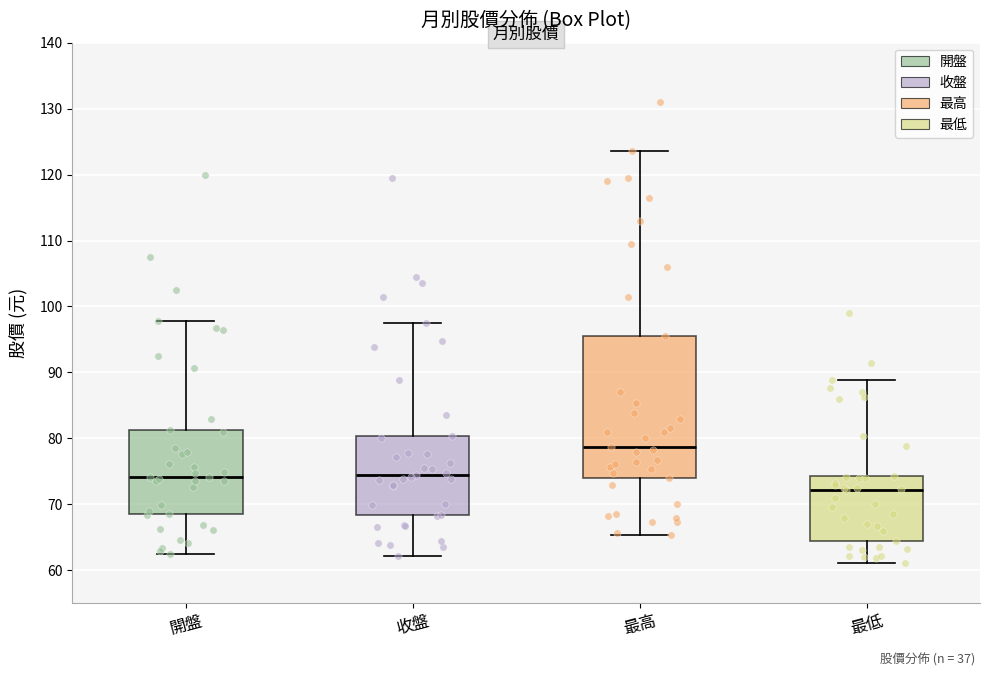

Which box's median line is the highest?

最高